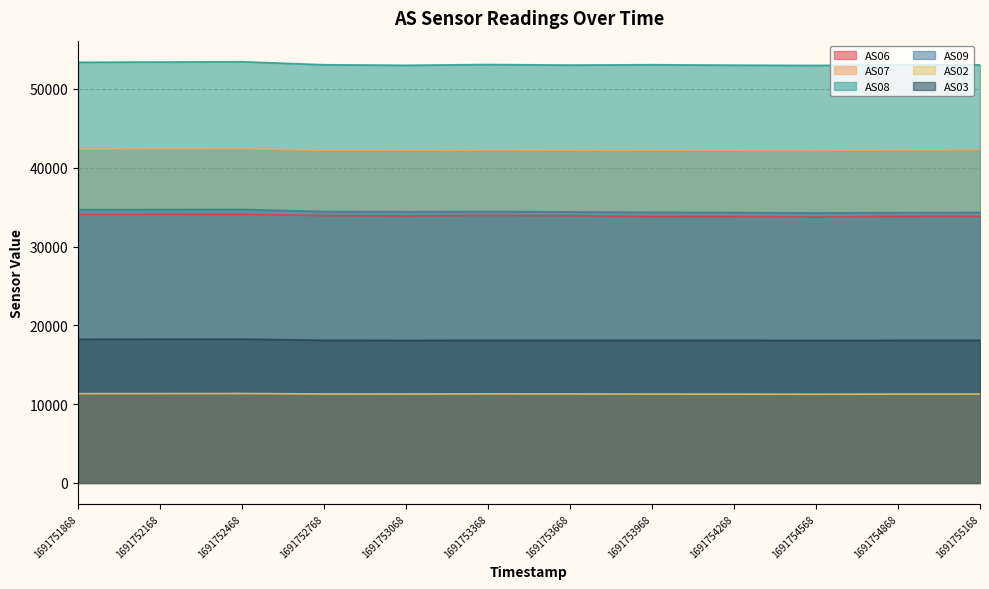

What is the total value across all series at 1691753368?

193166